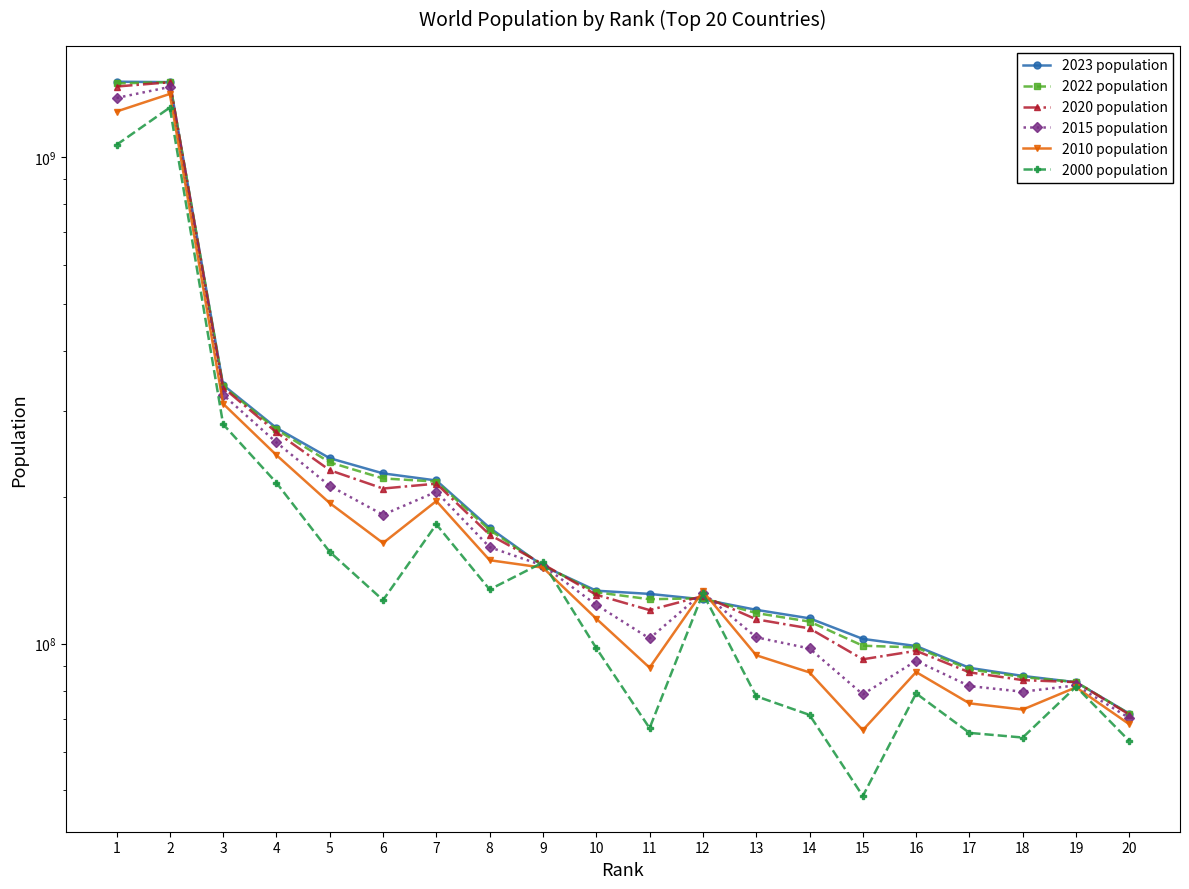

The value of 2022 population at 3 is 338289857. True or false?

True